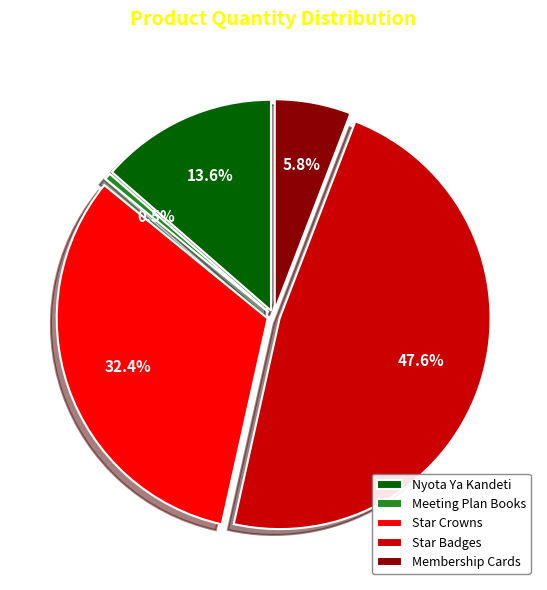

Is there any slice that represents more than half of the pie?

No